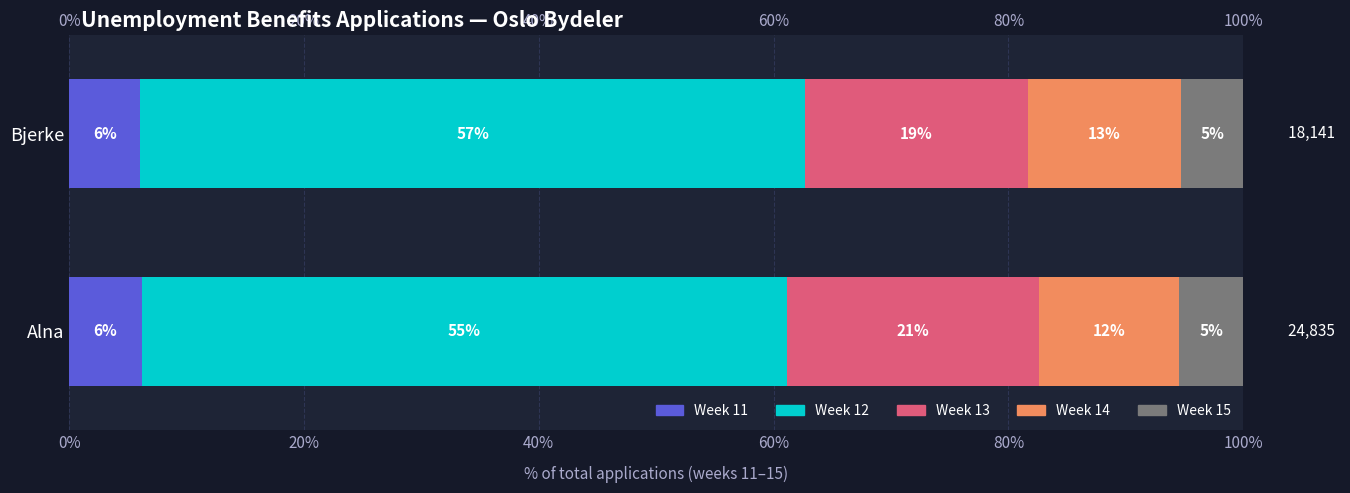

The value of Week 12 at Alna is 54.9. True or false?

True